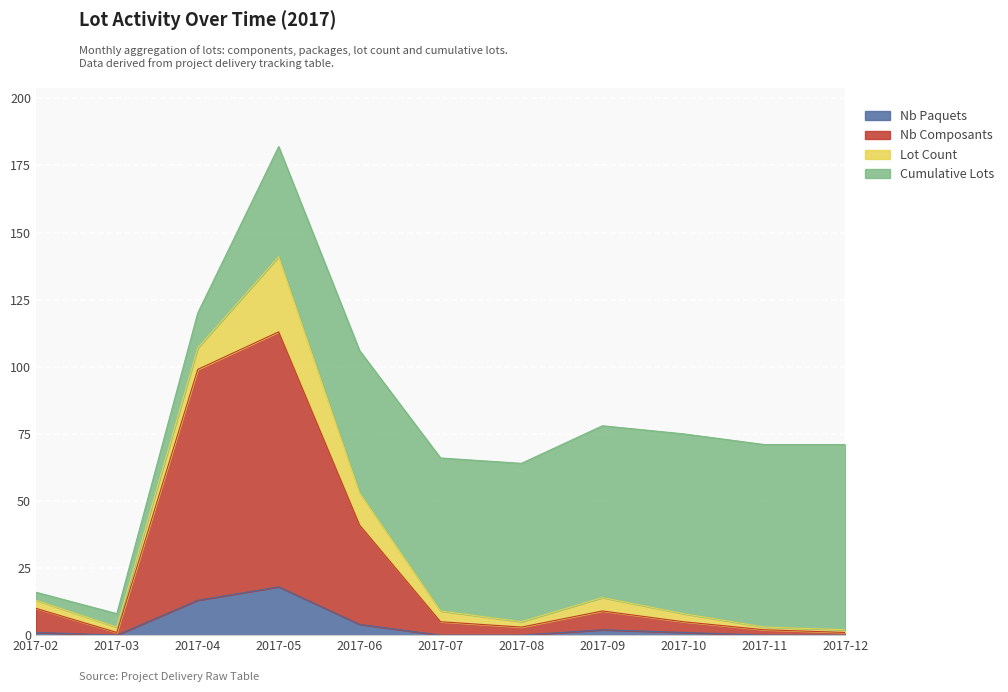

True or false: Nb Composants and Nb Paquets cross at least once.

False